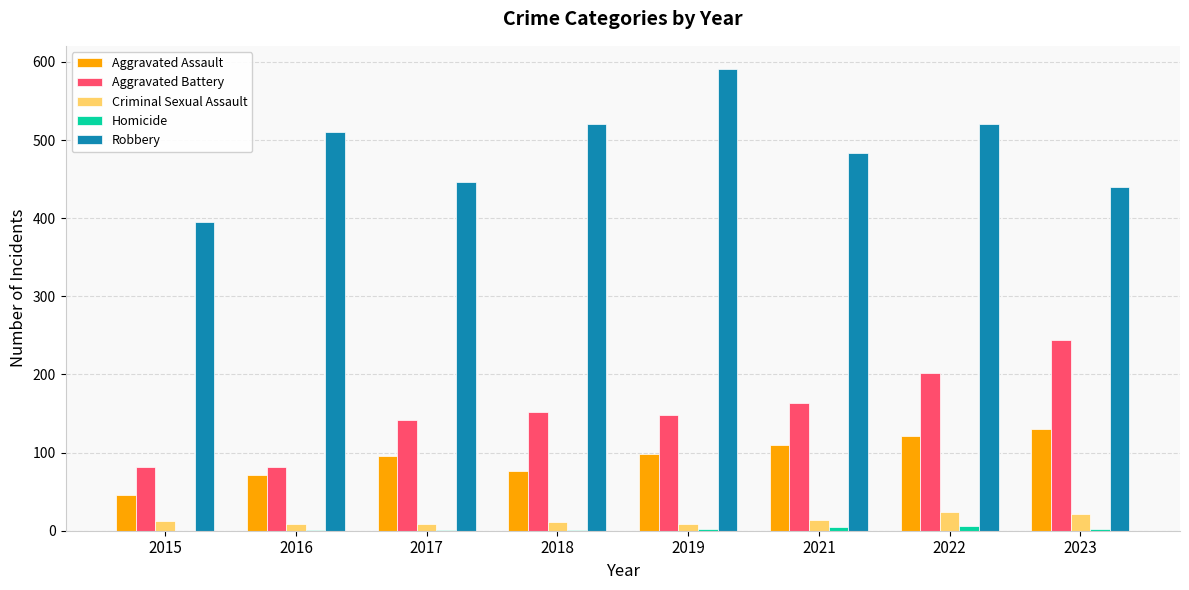

At which label does Aggravated Battery reach its peak?

2023